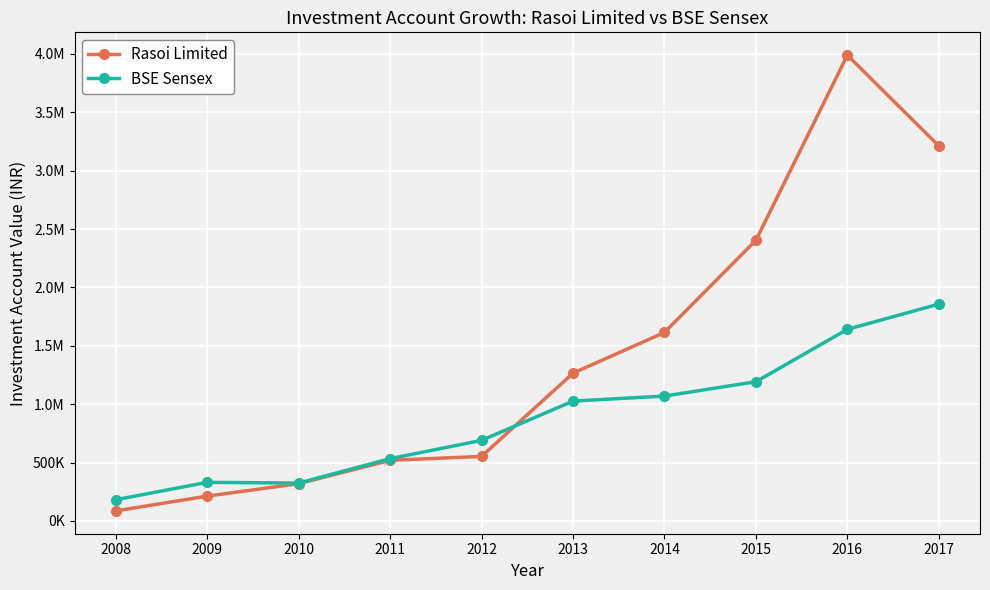

What is the value of the Rasoi Limited point at the 8th from the left?

2403870.7